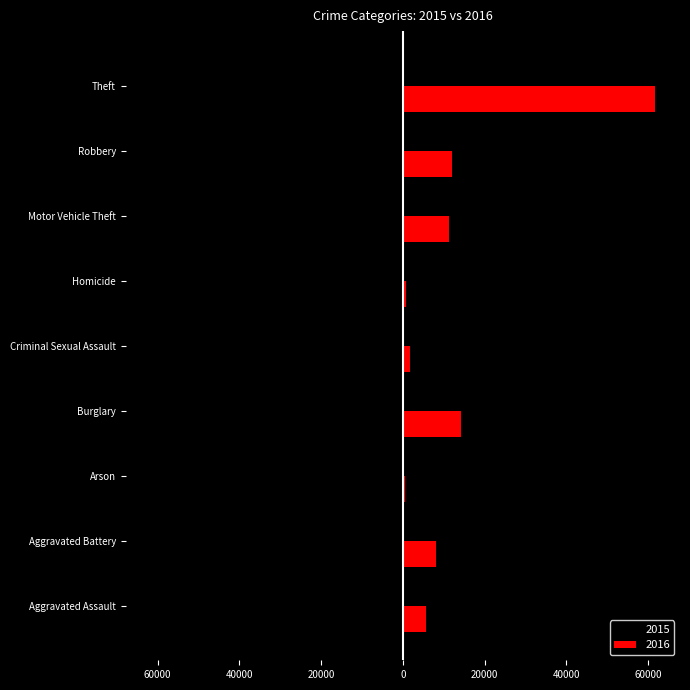

What are all the series names shown in the legend?

2015, 2016